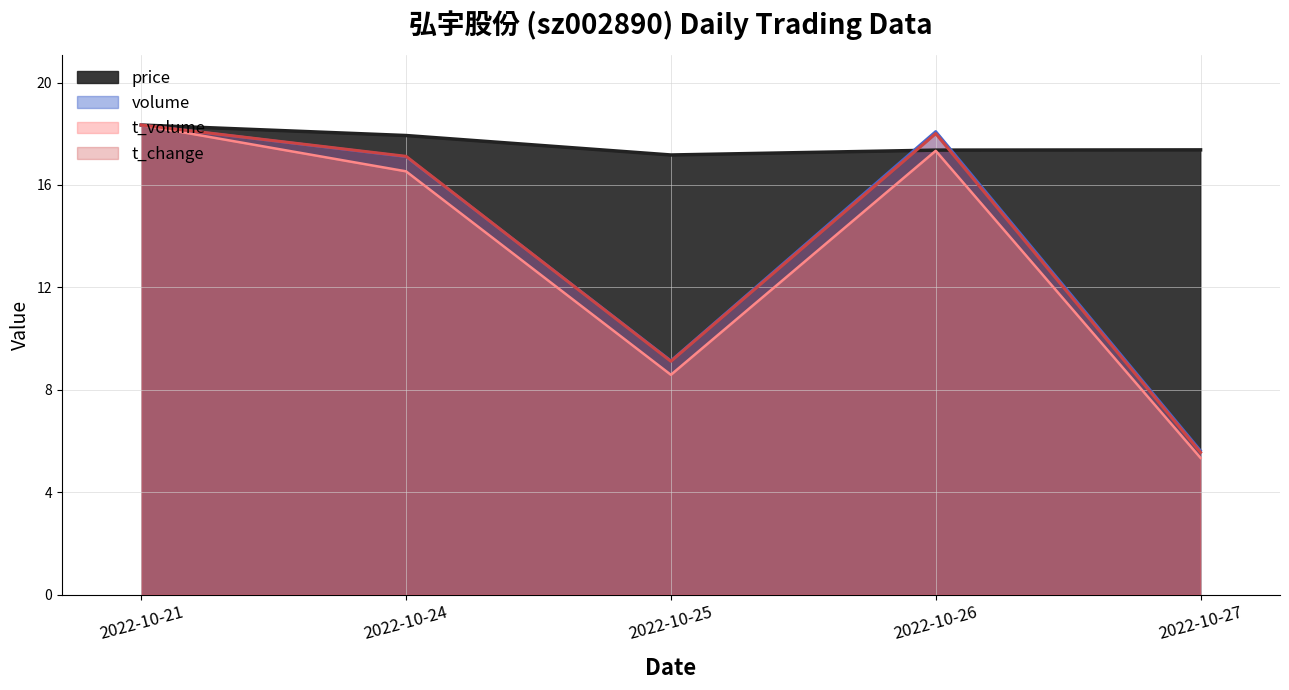

The t_volume series shows 10.8 at 2022-10-21. True or false?

False